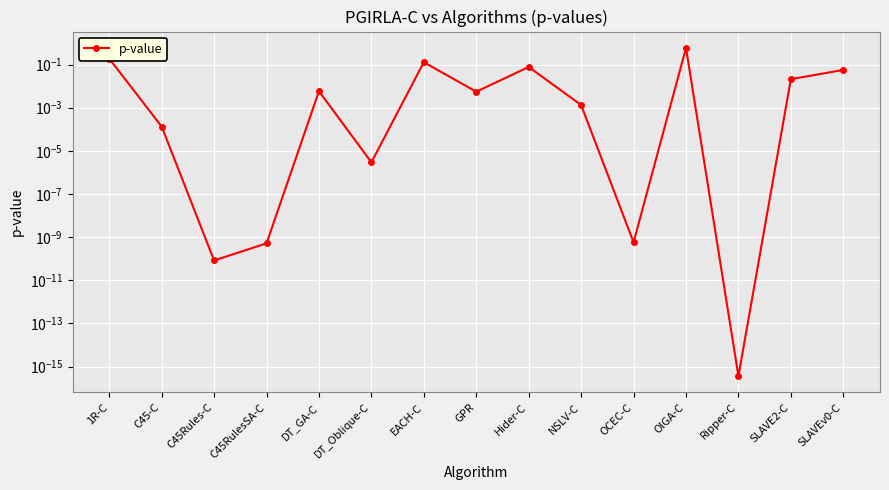

Which has a higher value, SLAVEv0-C or EACH-C?

EACH-C